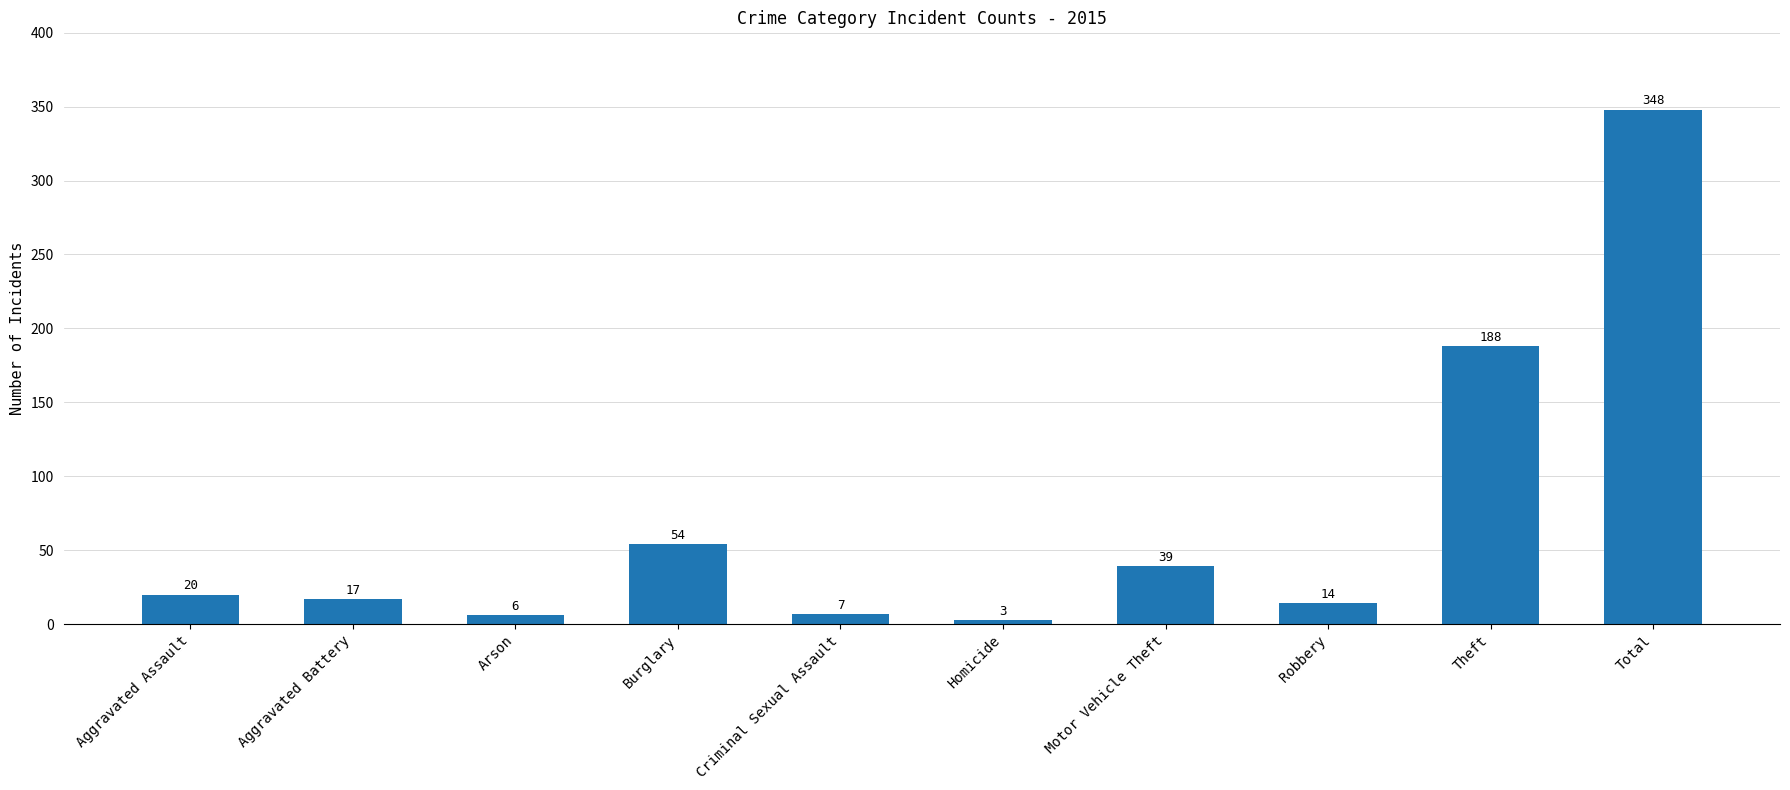

How many values are below 20?

5